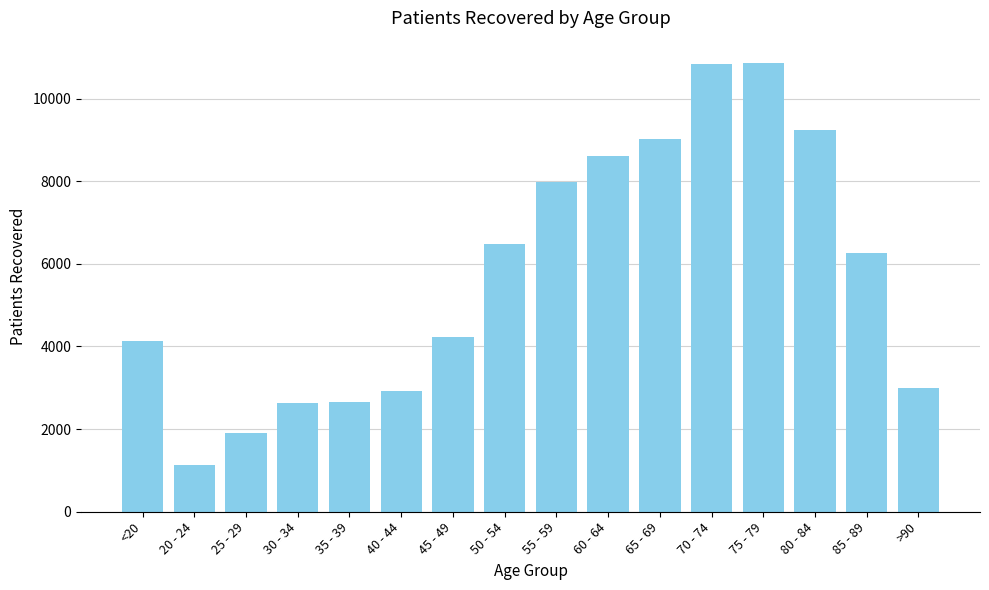

What is the change in value from 30 - 34 to 70 - 74?

+8220